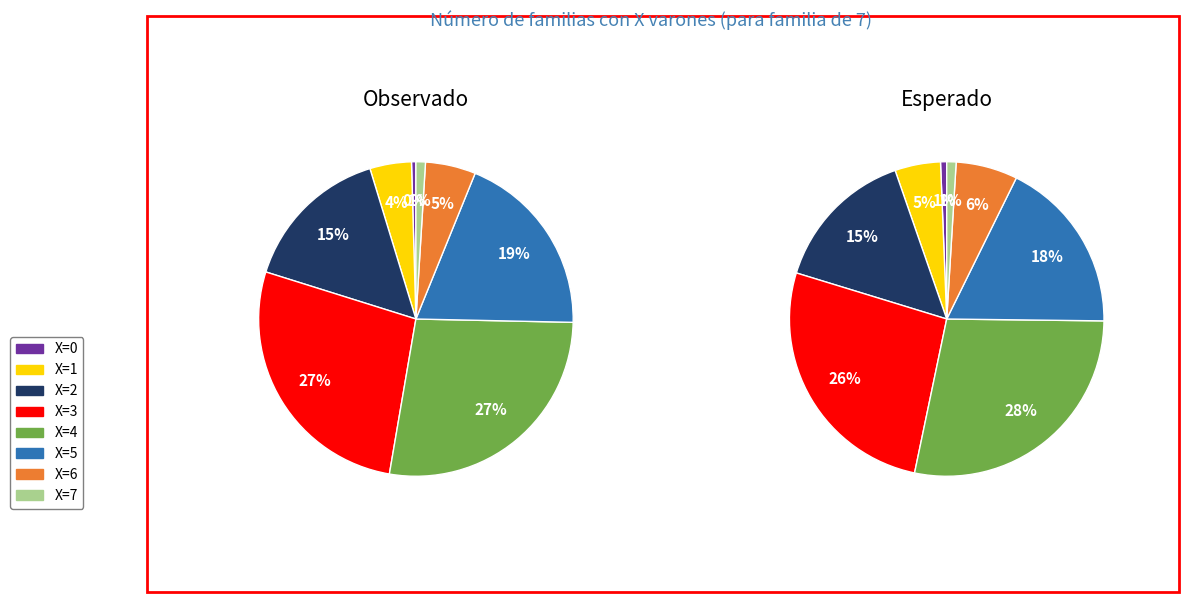

Combined, do X=3 and X=7 account for over 50%?

No